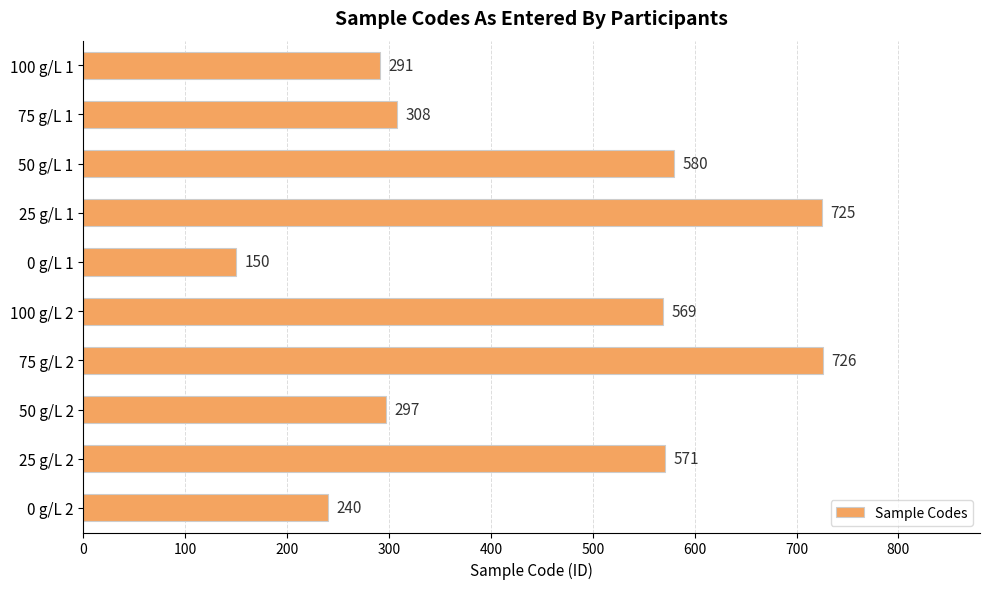

Reading bottom to top, what are all the values shown in this chart?

0 g/L 2=240	25 g/L 2=571	50 g/L 2=297	75 g/L 2=726	100 g/L 2=569	0 g/L 1=150	25 g/L 1=725	50 g/L 1=580	75 g/L 1=308	100 g/L 1=291